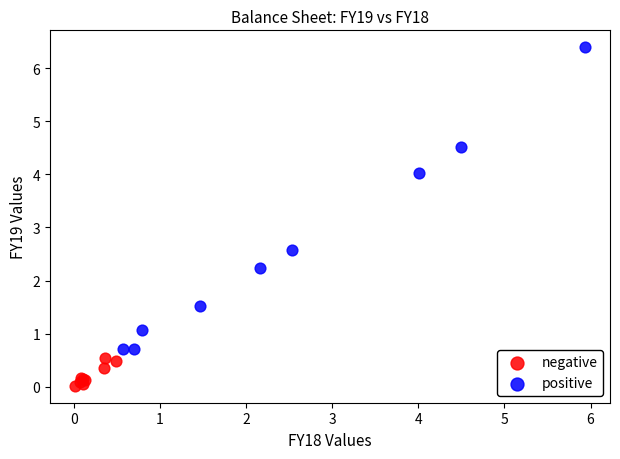

Which series has the largest Y range (max minus min)?

positive